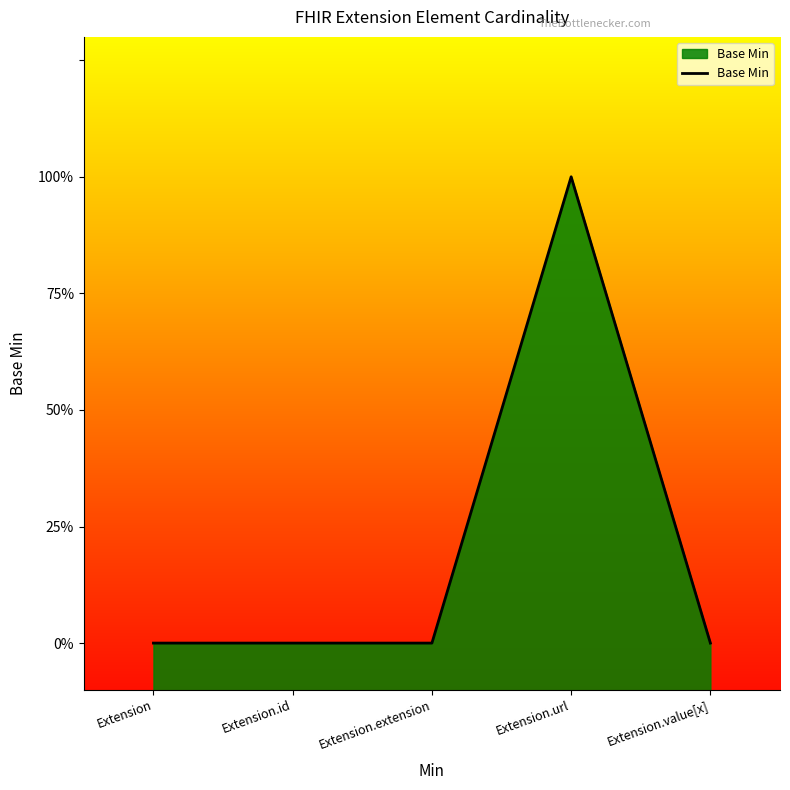

Which category has the lowest value across all series?

Extension